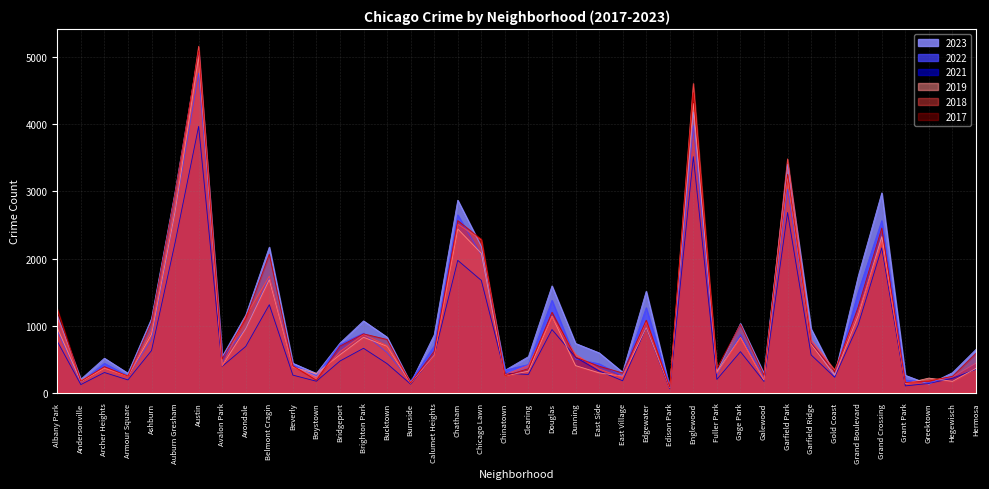

What is the value of the 2019 point at the 37th from the left?

138